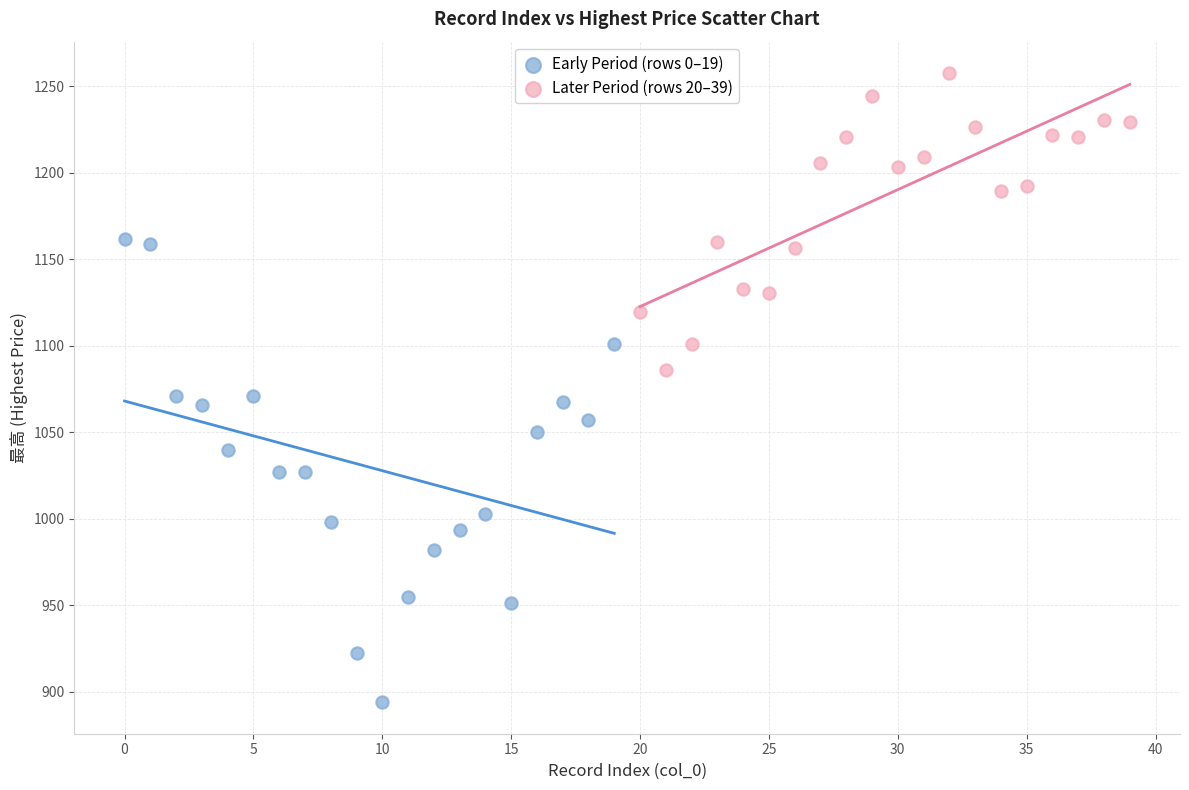

Which series reaches the maximum Y coordinate?

Later Period (rows 20–39)